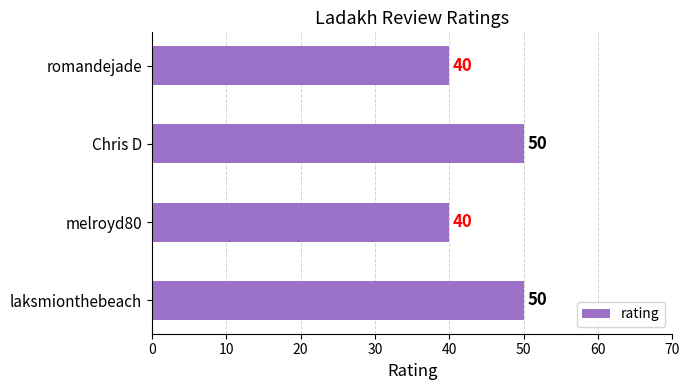

What is the sum of all values?

180